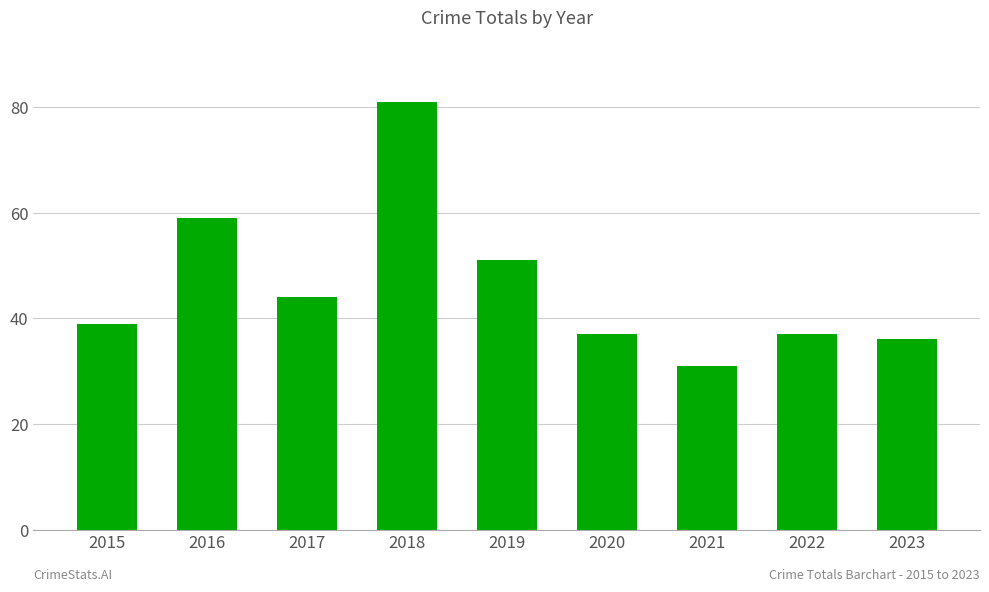

How many bars are there in total?

9